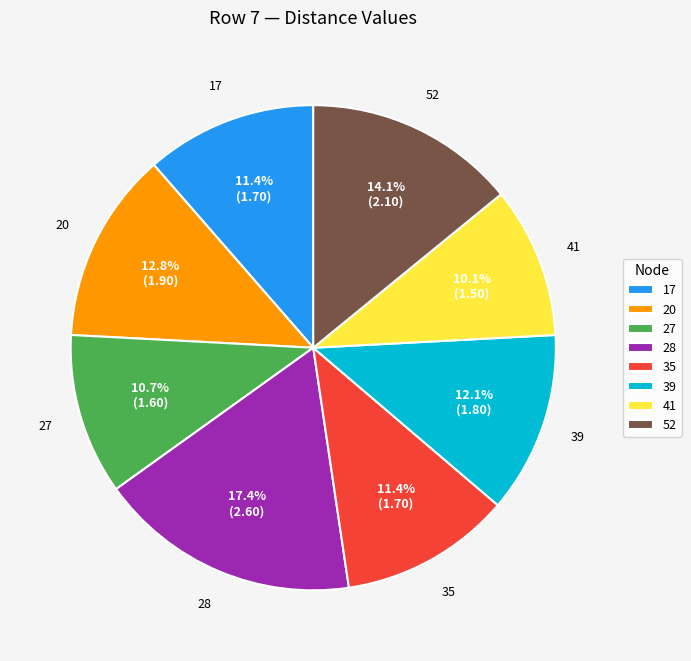

To the nearest percent, what portion does 20 represent?

13%